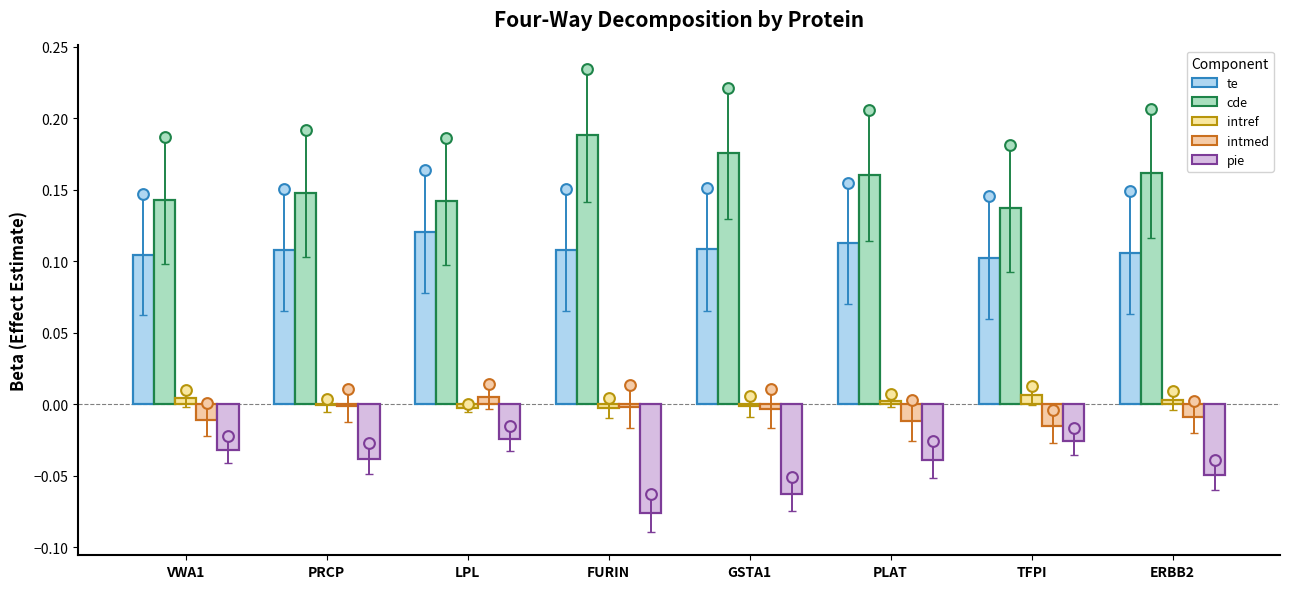

At how many categories does at least one series exceed 0?

8